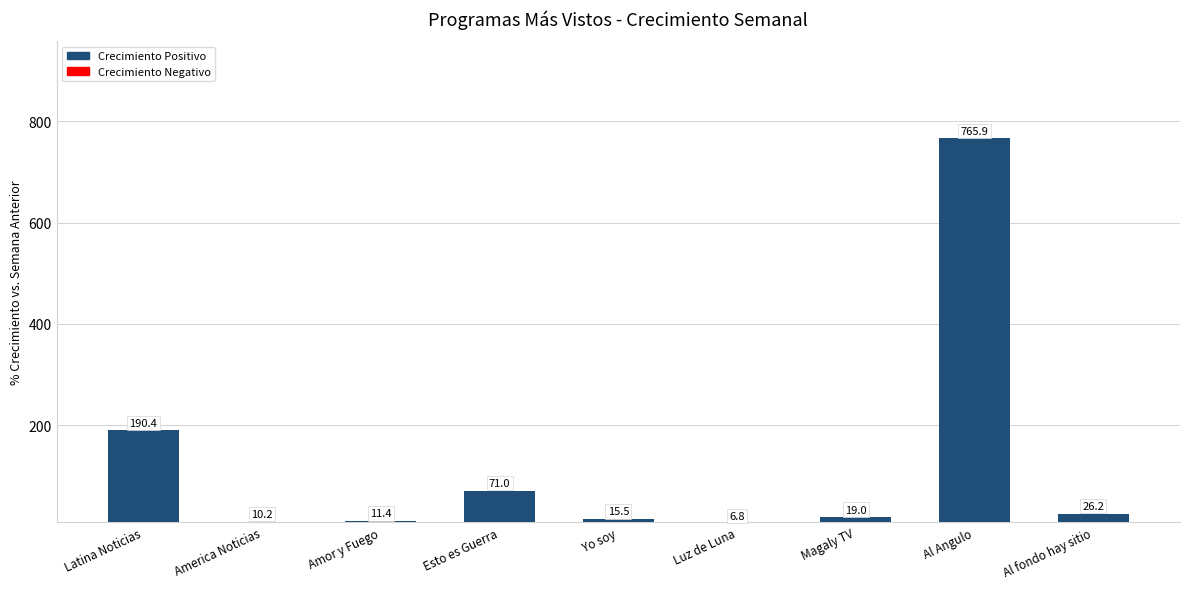

Does the chart contain any negative values?

No